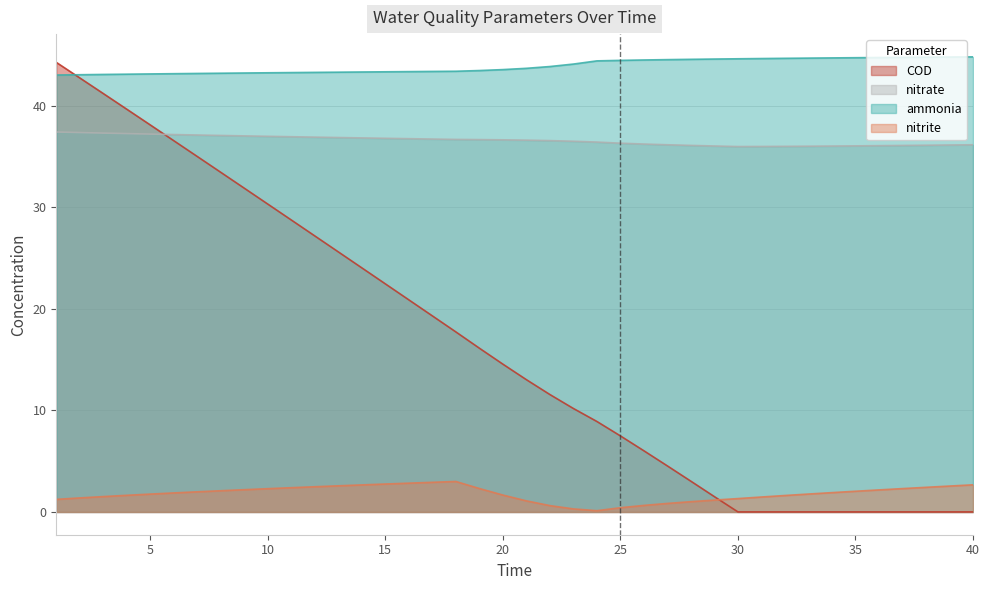

How many intersections are there between COD and nitrite?

1